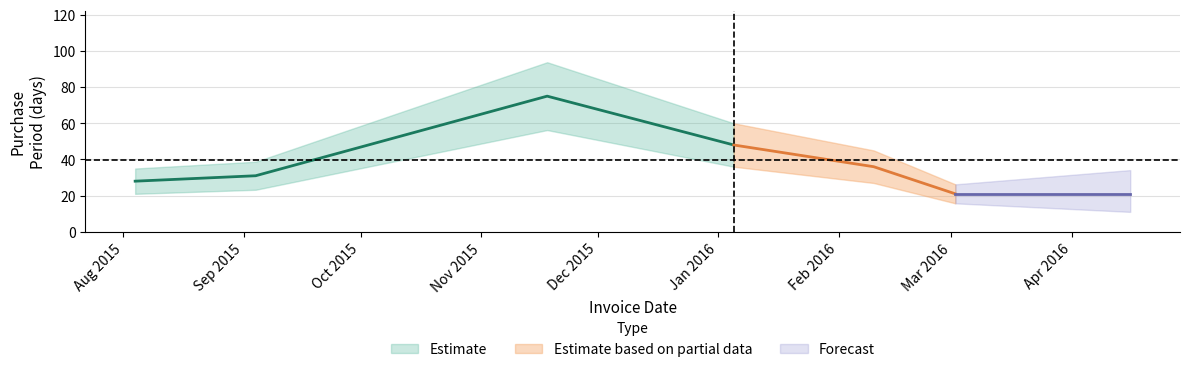

List the labels in order of value, smallest first.

2016-03-02, 2015-08-04, 2015-09-04, 2016-02-10, 2016-01-05, 2015-11-18